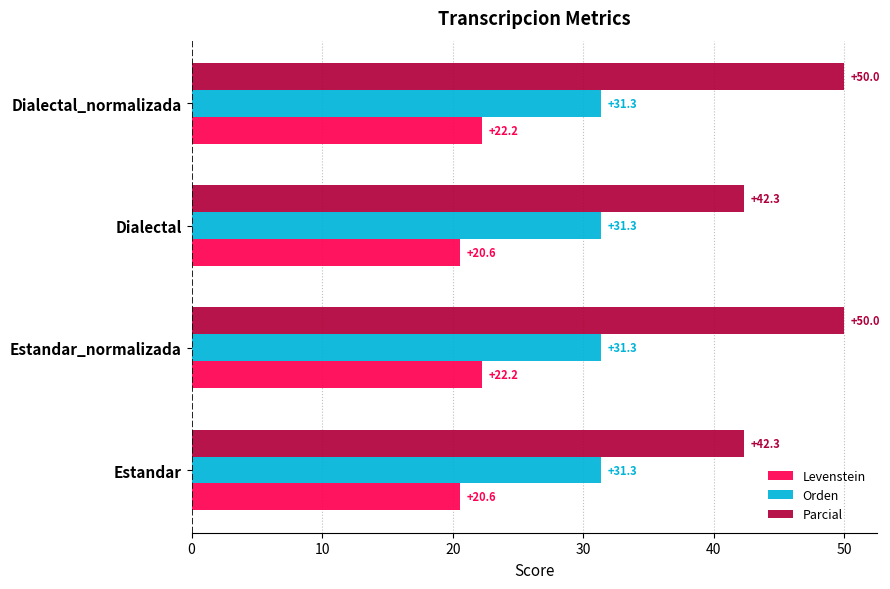

What are all the series names shown in the legend?

Levenstein, Orden, Parcial